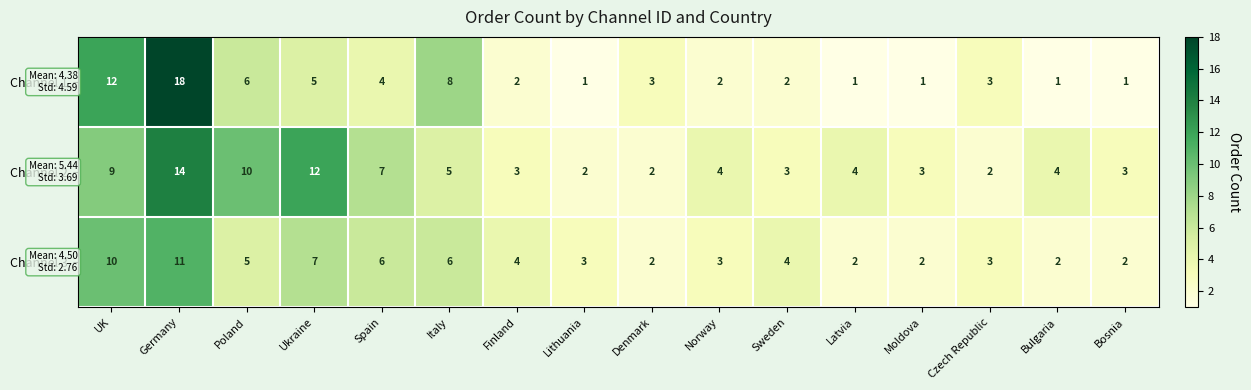

Which series has the largest range (max minus min)?

Channel 1